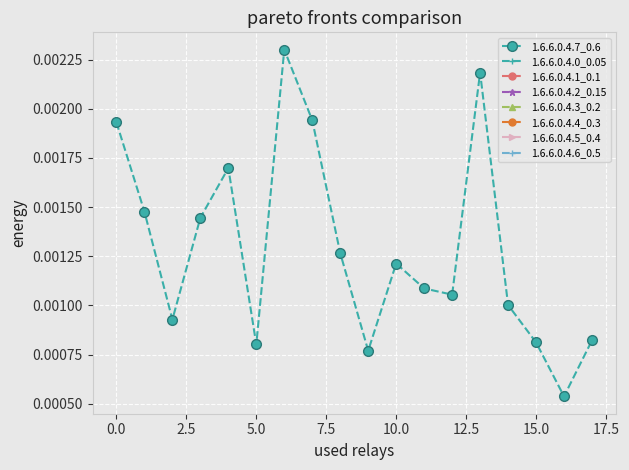

How many values are between 0 and 1?

18